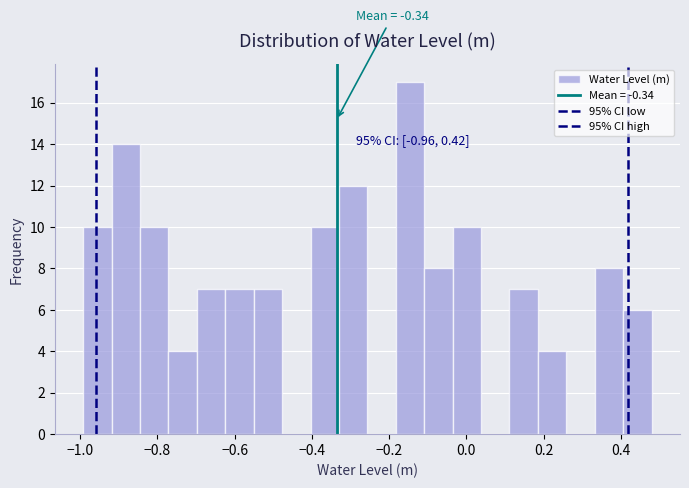

Around what value on the x-axis is the tallest bar? Give the approximate position of its centre, as read against the axis.

-0.14